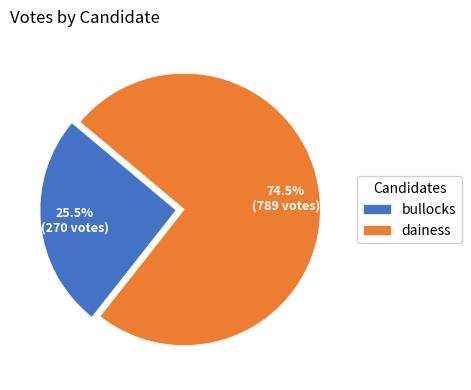

Is dainess the majority of the pie?

Yes